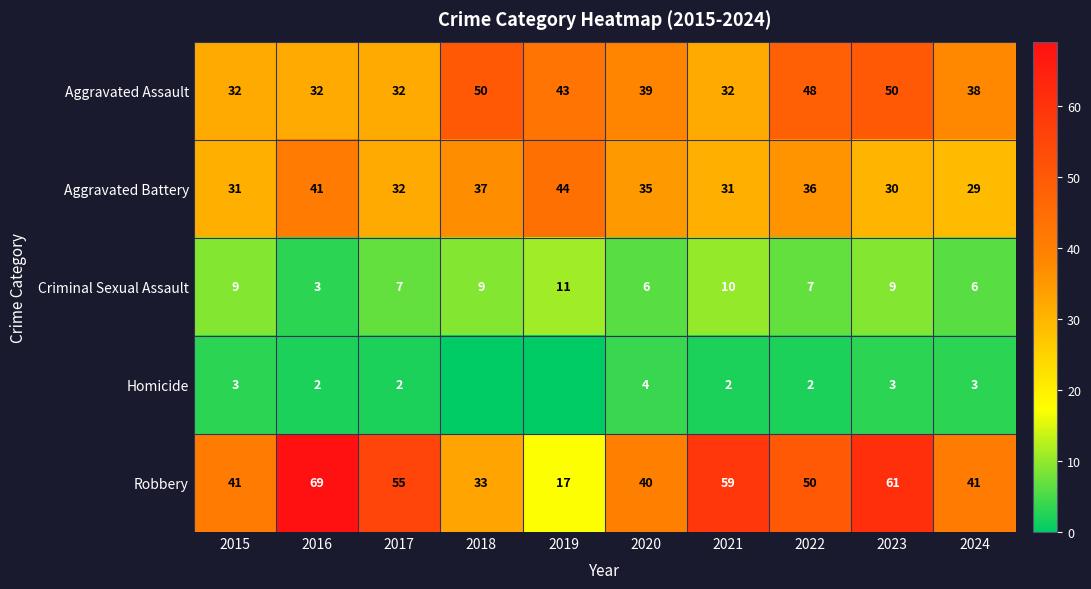

What value does the Aggravated Battery series have at 2020?

35